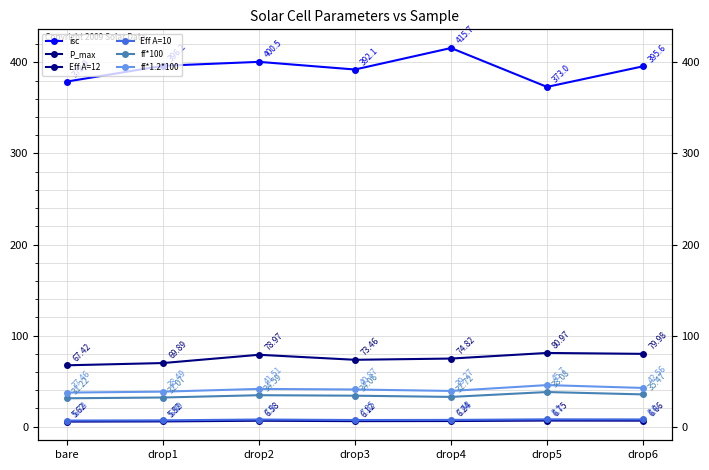

What position from the left is drop2?

3